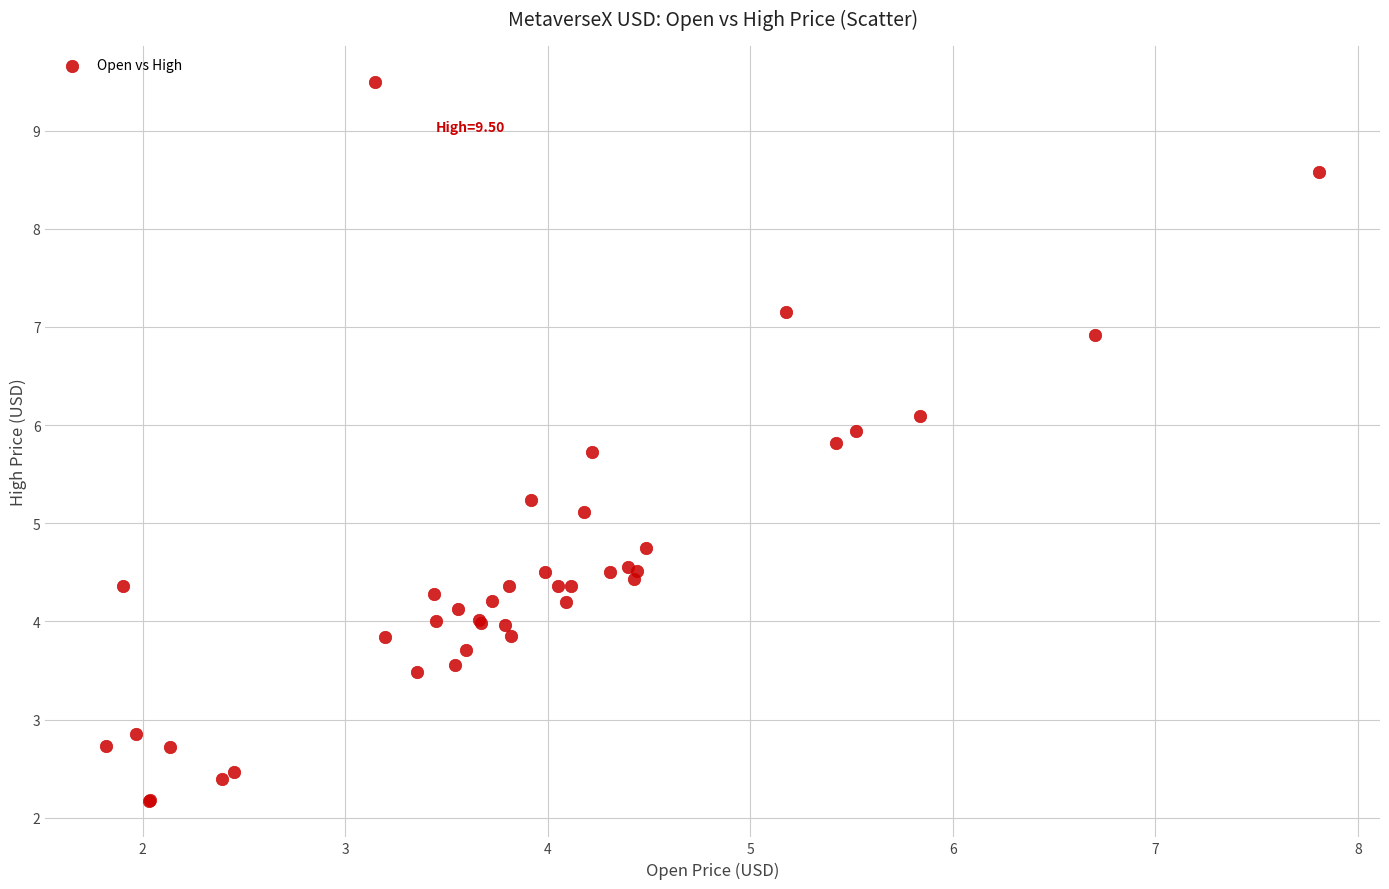

What Y value in the scatter plot is closest to 5?

5.1